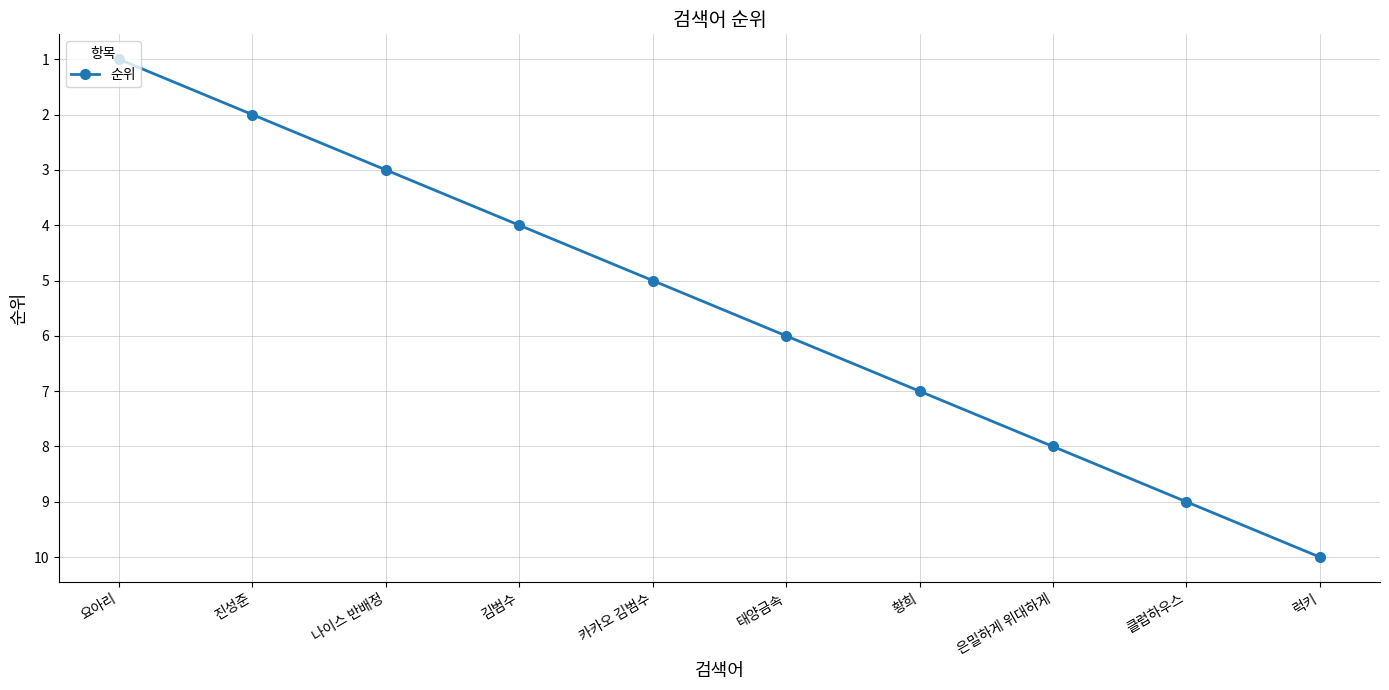

Count the number of categories in the chart.

10